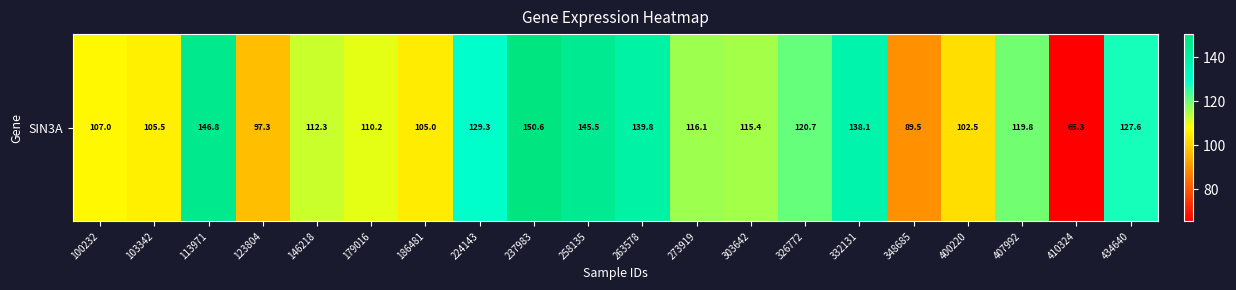

What is the maximum value shown in the chart?

150.6